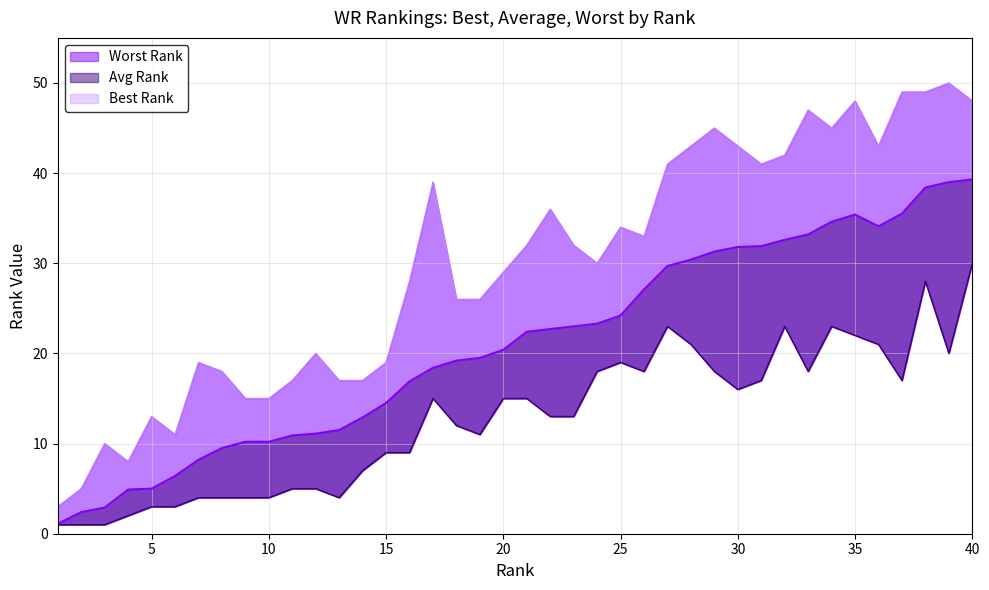

True or false: Avg Rank has a value of 4.8 at 22.

False